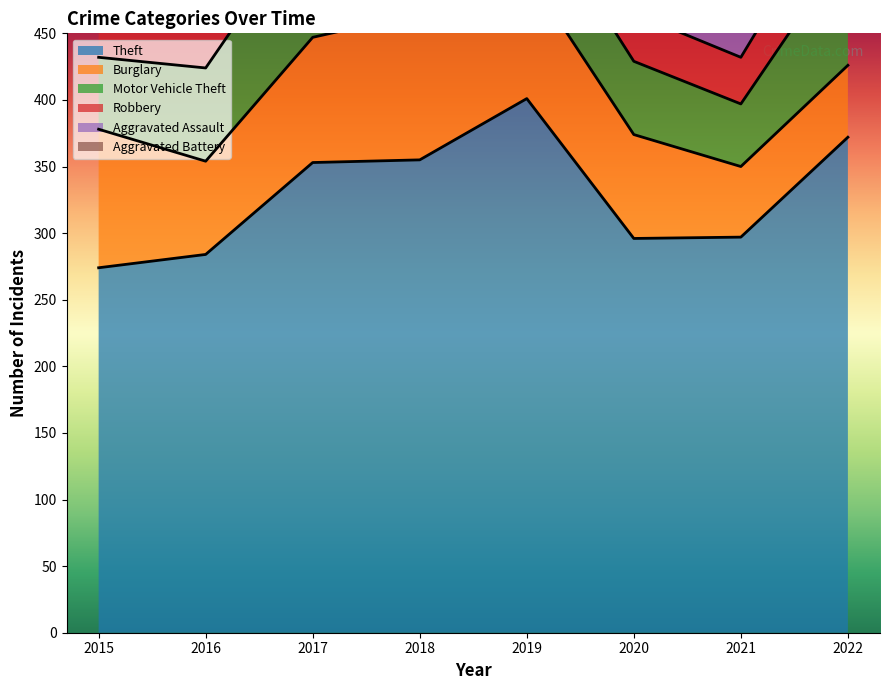

Where is Aggravated Battery nearest to the value 27?

2018